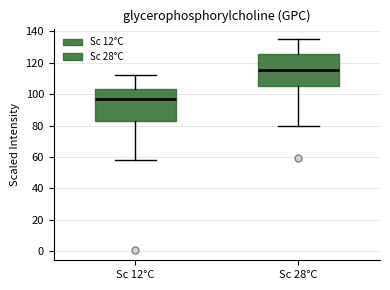

Which box's median line is the highest?

Sc 28°C